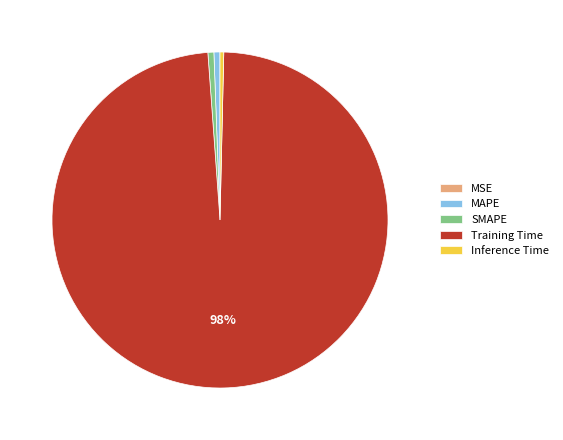

Is the sum of Training Time and SMAPE greater than half?

Yes